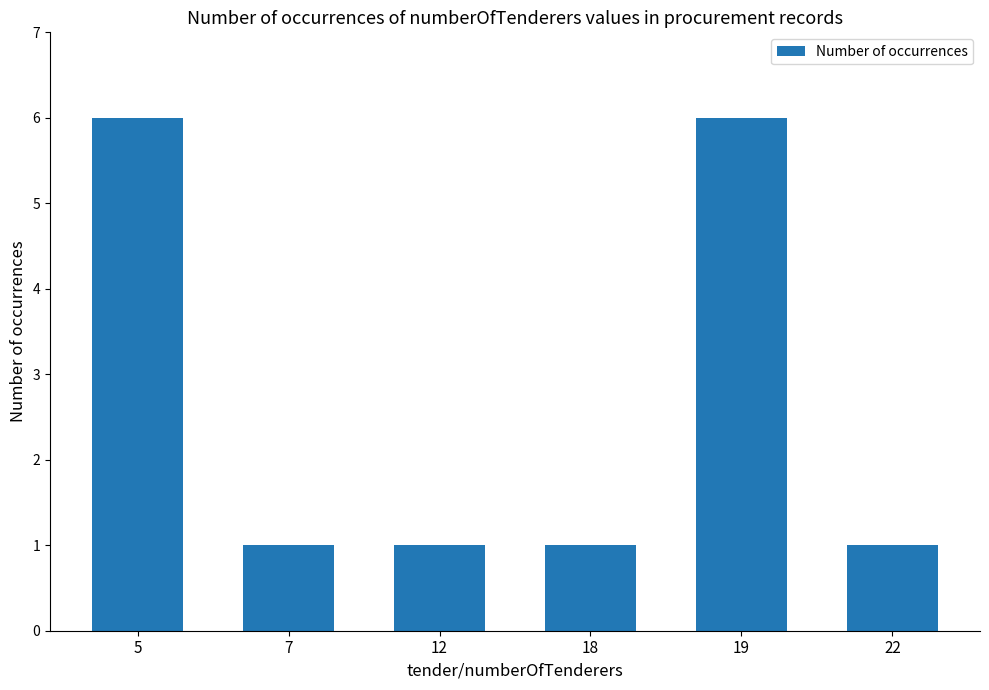

True or false: the data shows 6 at 5.

True